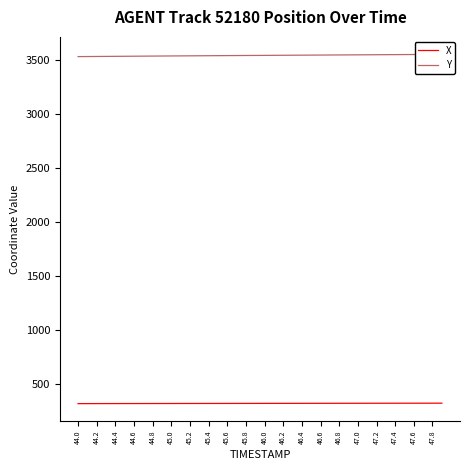

True or false: X has more than 2 points higher than both neighbors.

False